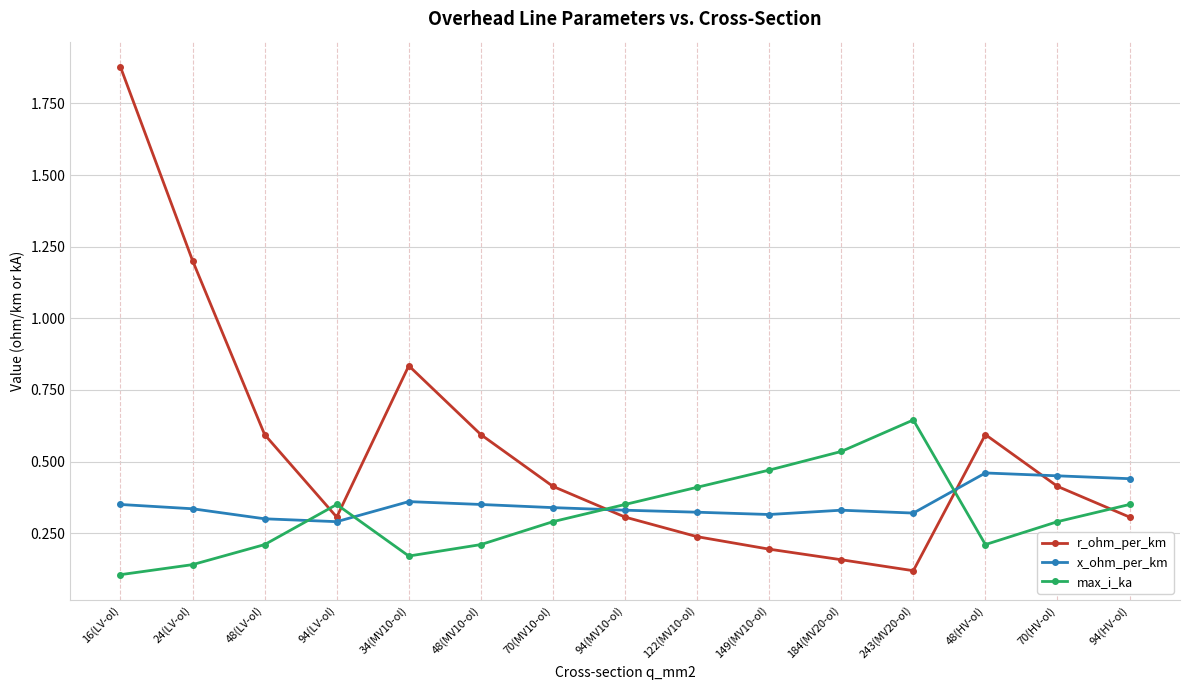

Is it true that max_i_ka equals 0.2 at 48(LV-ol)?

True